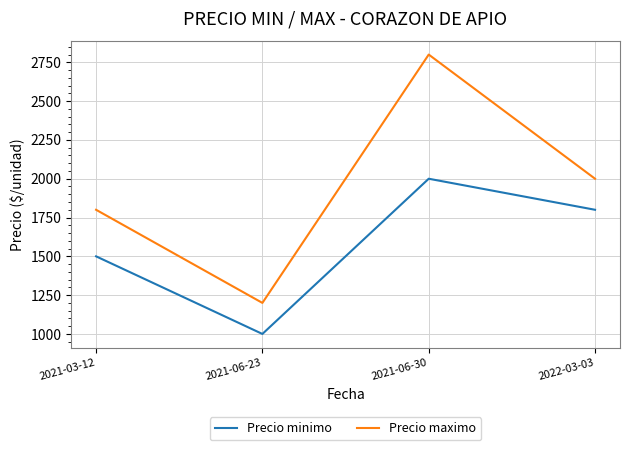

True or false: Precio maximo and Precio minimo cross at least once.

False